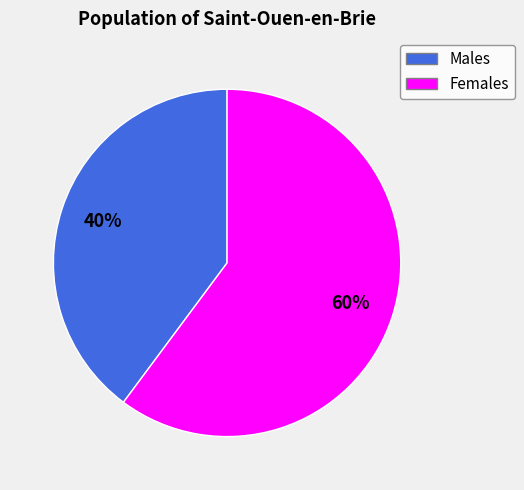

To the nearest percent, what is the average slice percentage?

50%